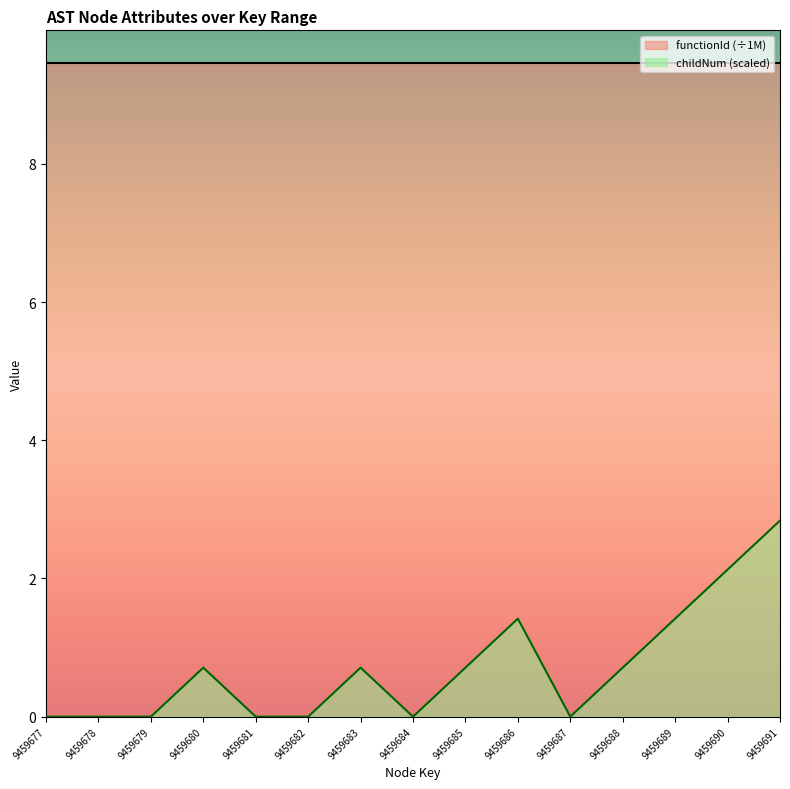

What value does the data have at 9459689?

1.4